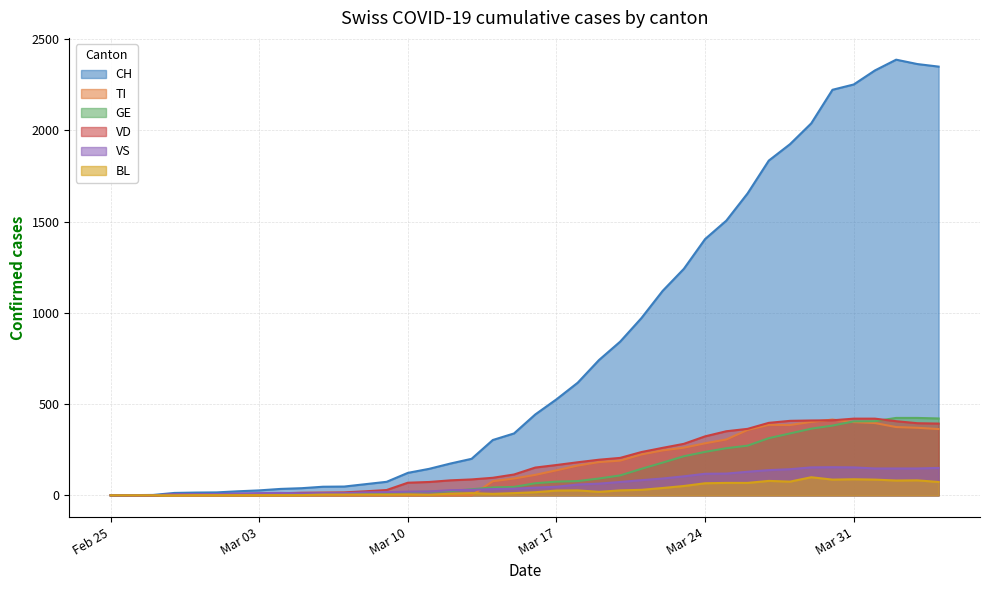

Which series has the largest total across all categories?

CH